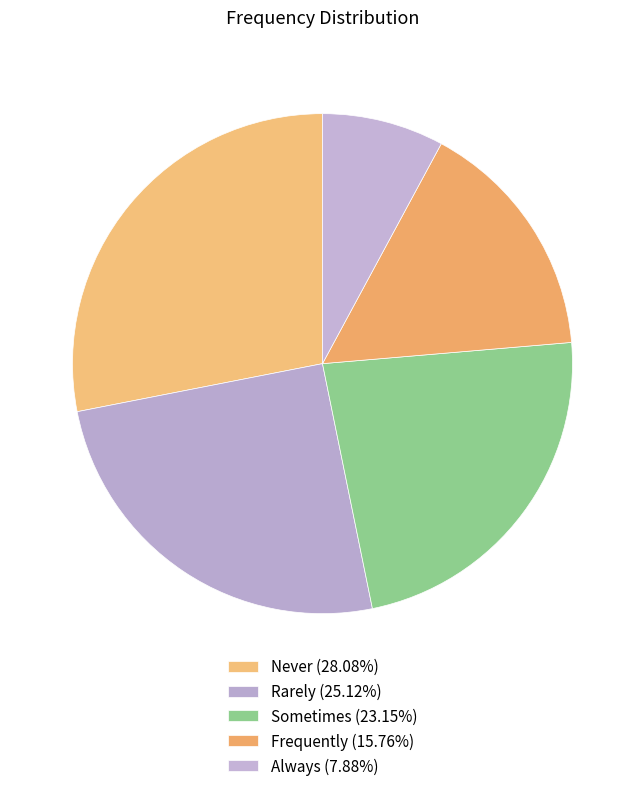

How many segments does this pie chart have?

5